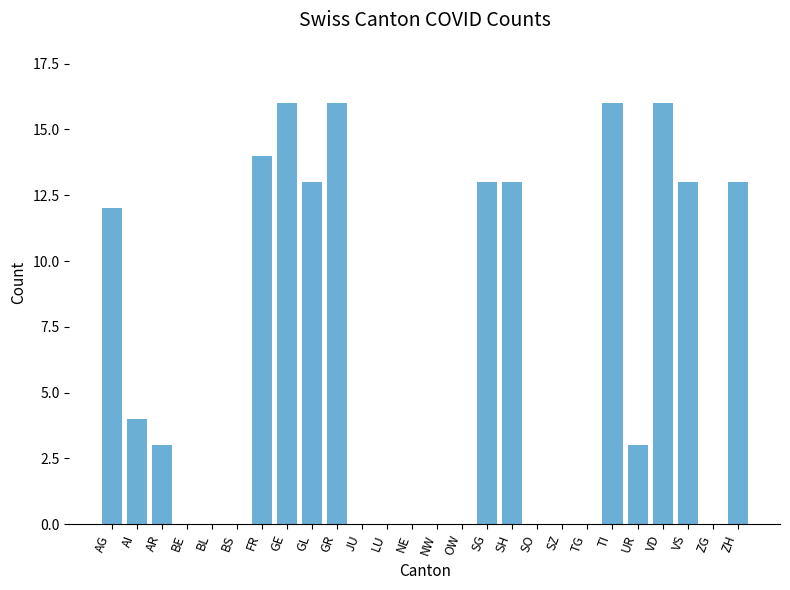

What is the sum of the values at VS and VD?

29